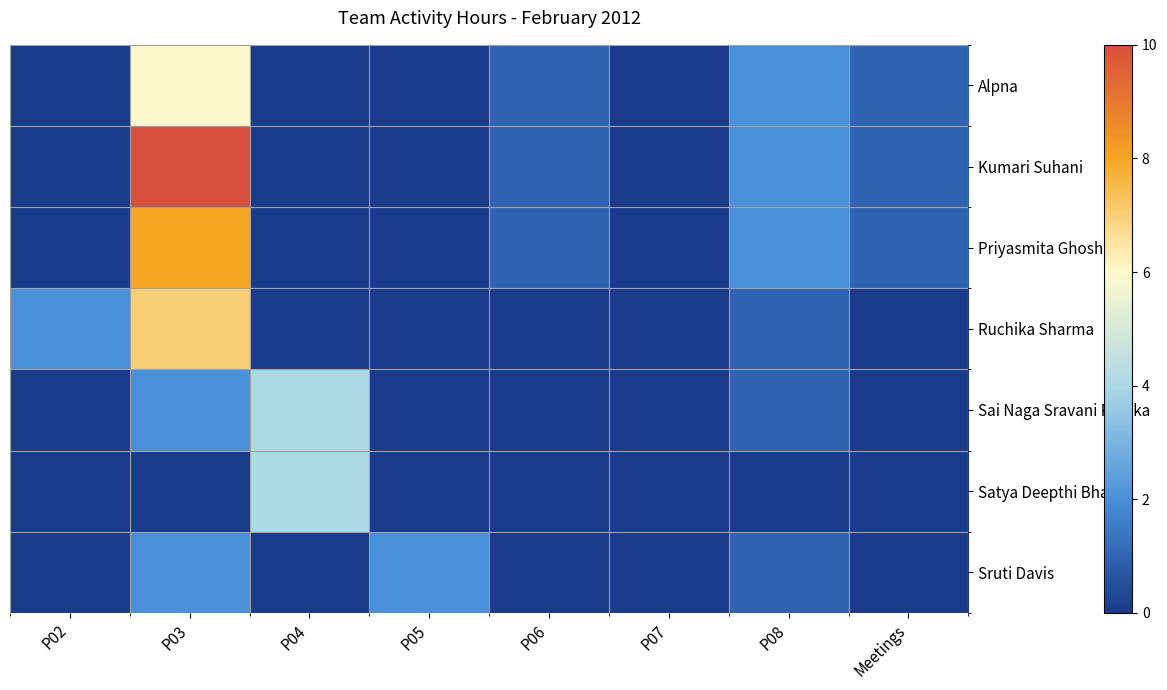

Which series has the widest spread of values?

Kumari Suhani